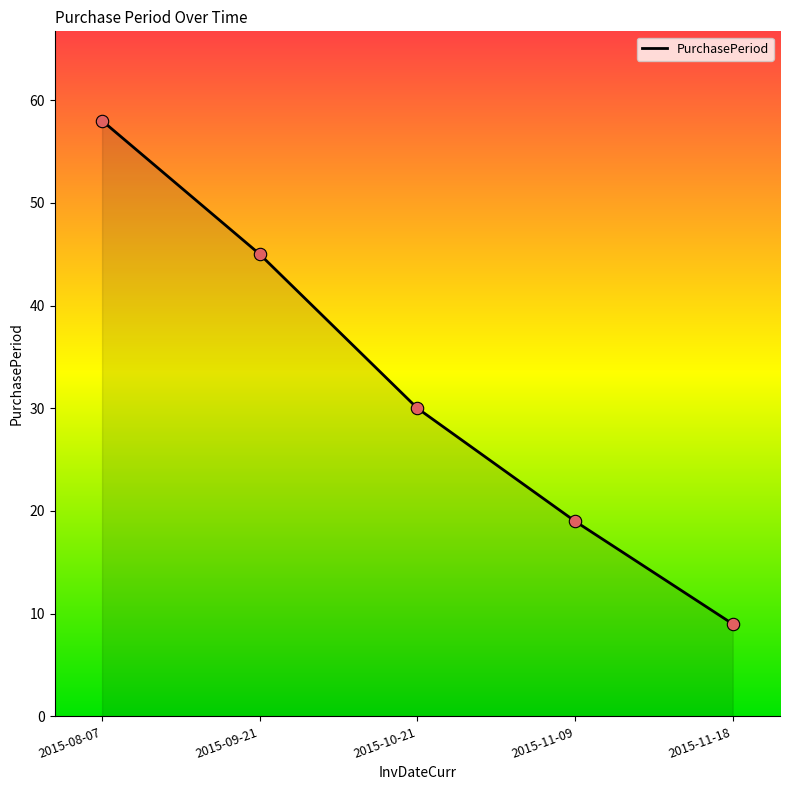

Between 2015-11-09 and 2015-10-21, which is larger?

2015-10-21